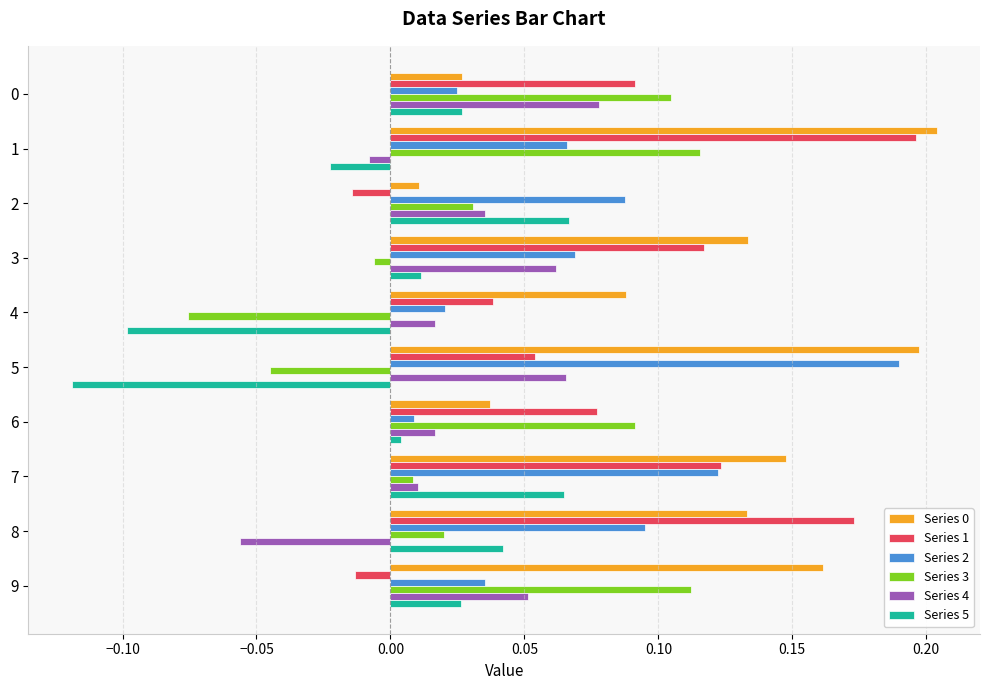

Which category has the lowest value in the Series 5 series?

5